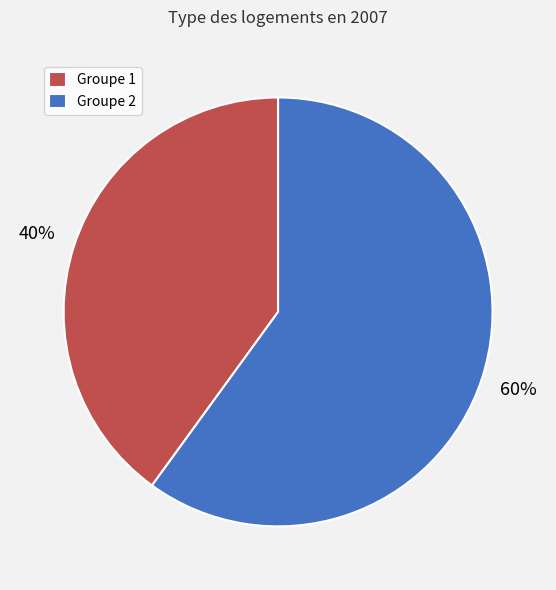

Is it true that Groupe 2 is 54% of the pie?

False